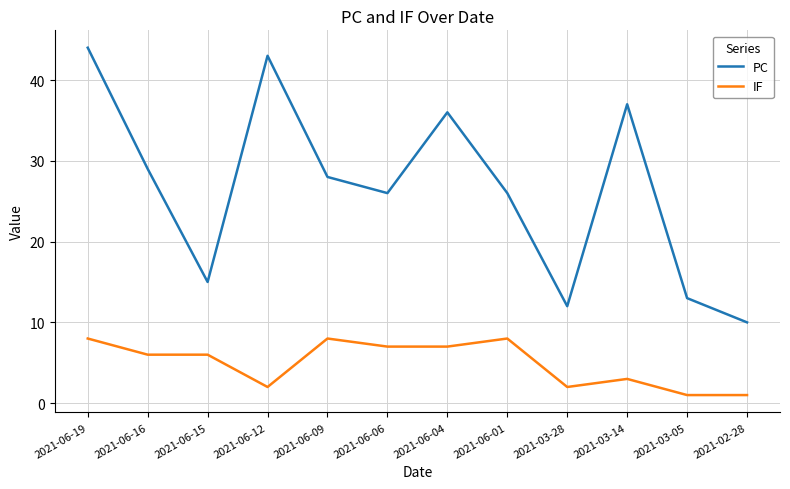

True or false: IF and PC cross at least once.

False